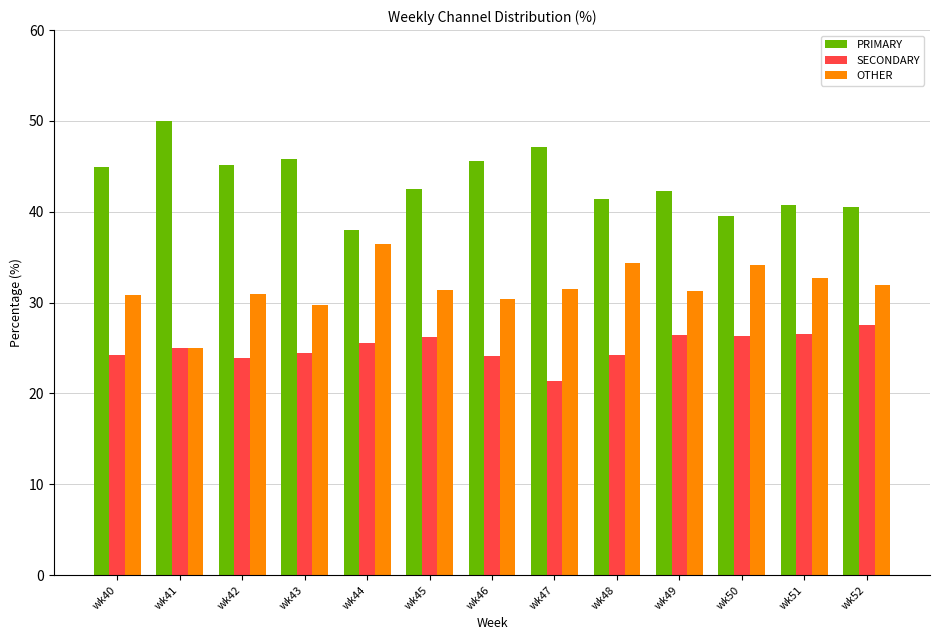

Count the number of categories in the chart.

13